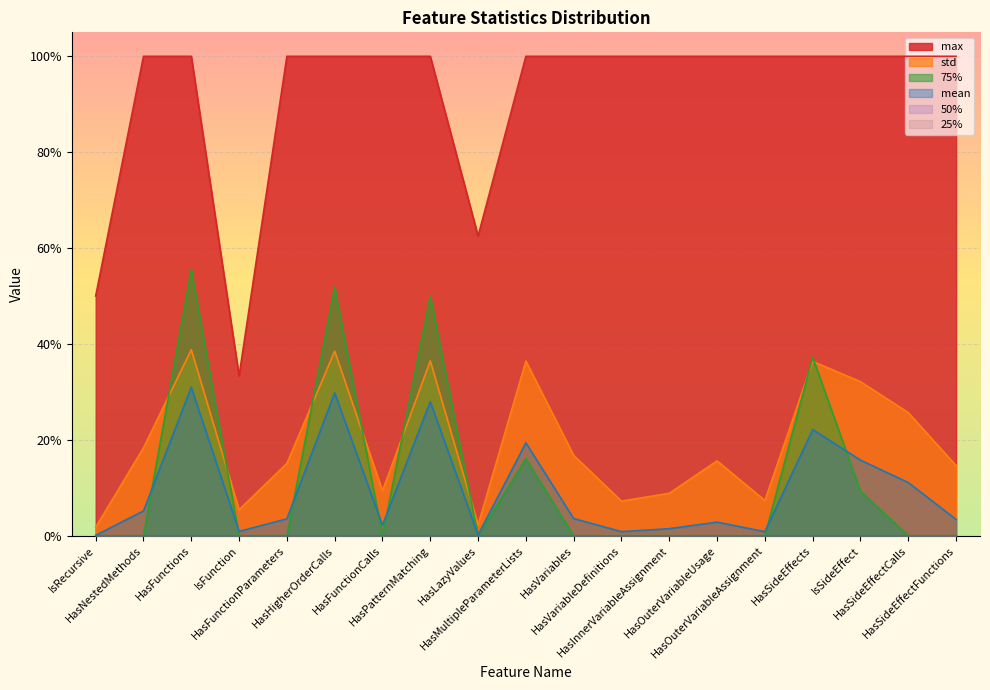

What is the sum of all mean values?

1.8